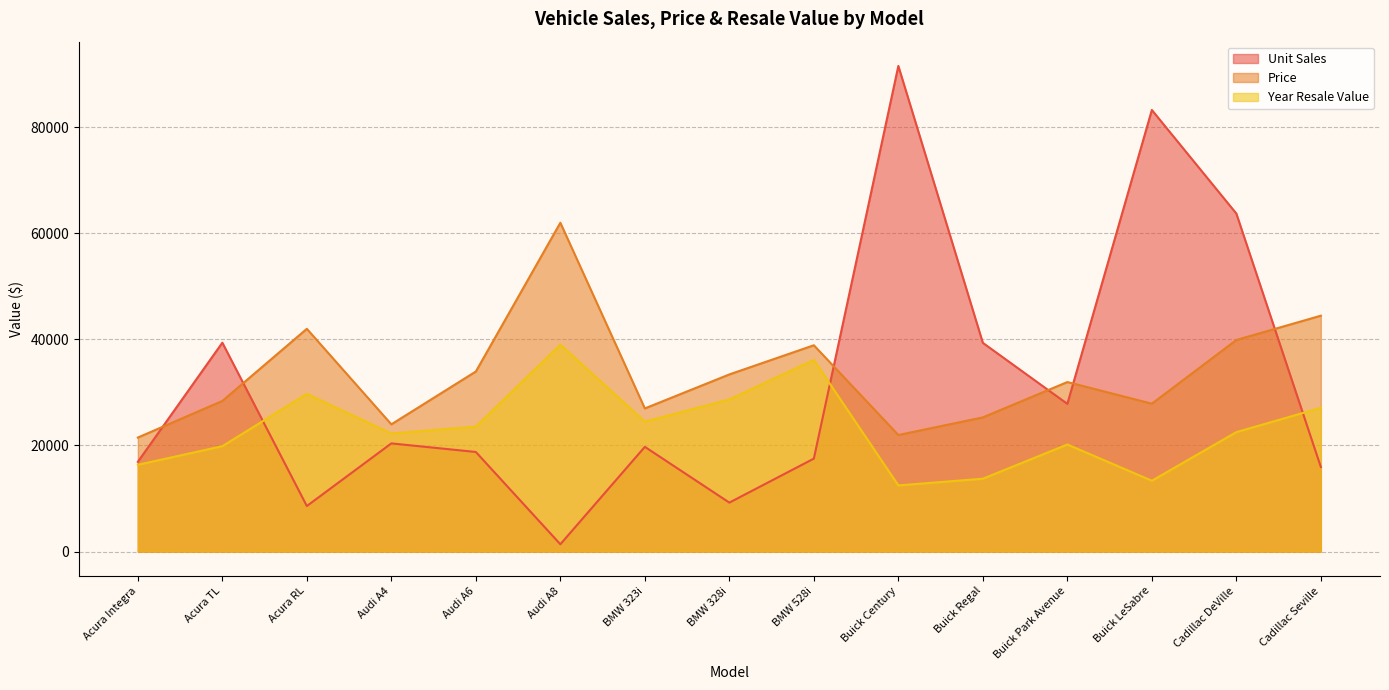

The Price series shows 62000 at Audi A8. True or false?

True